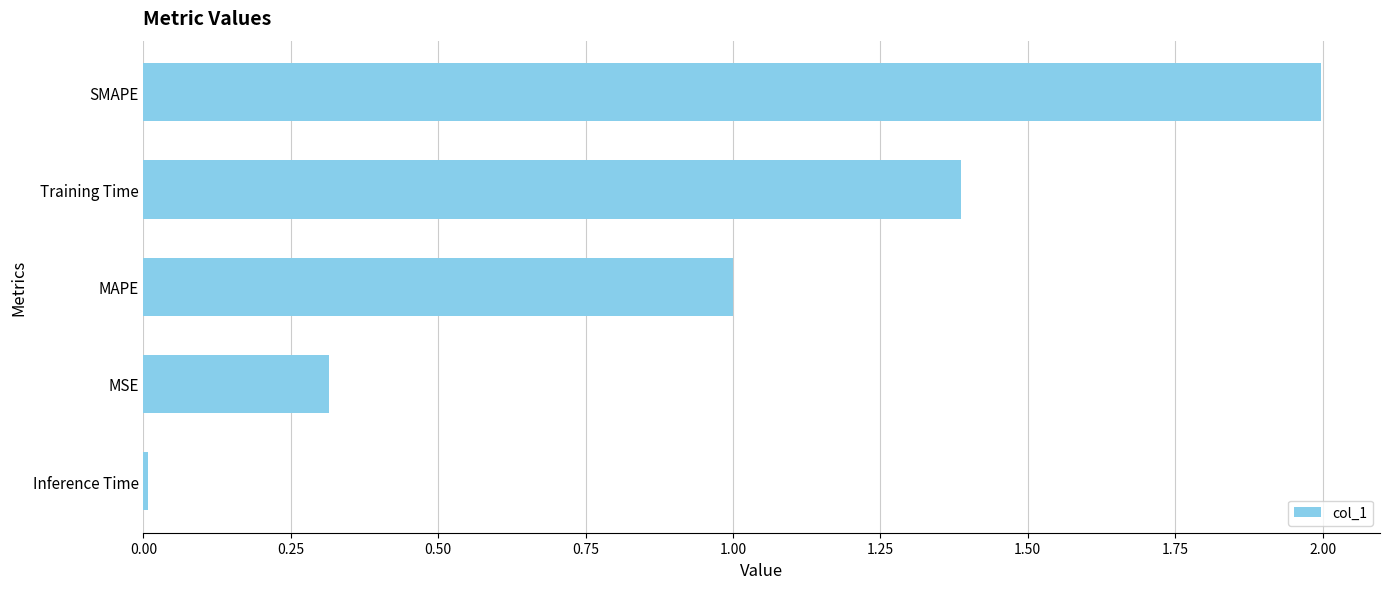

The value at MAPE is 1.0. True or false?

True